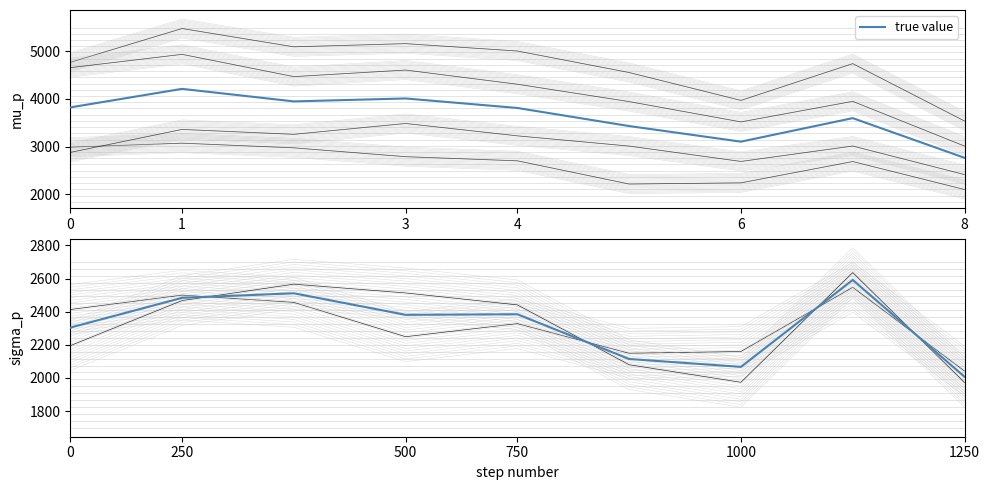

The value at 1000 is 2067.0. True or false?

True